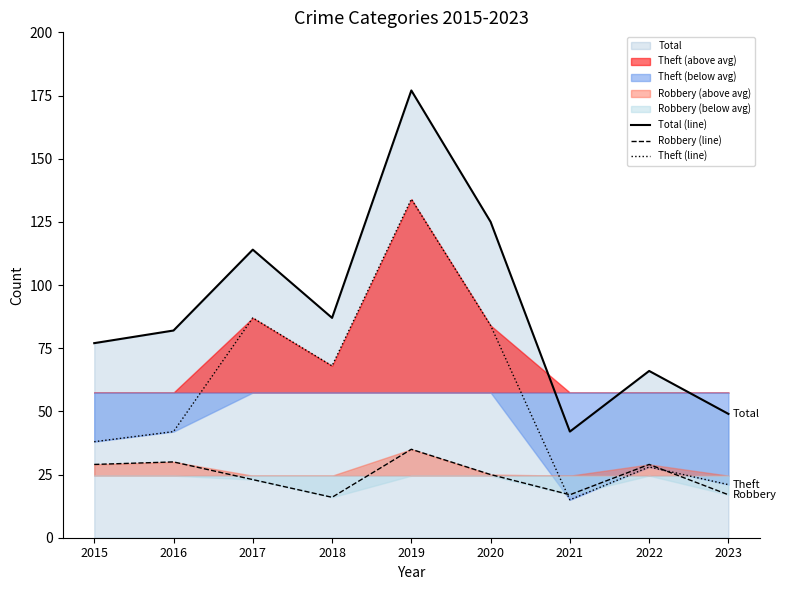

List the series in order of their peak value, highest first.

Total (line), Theft (line), Robbery (line)